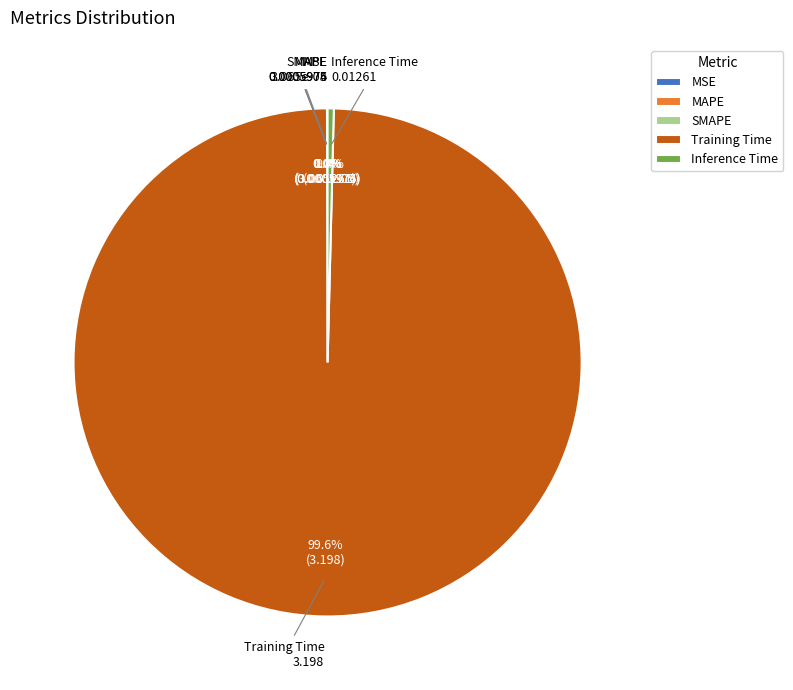

Is there a majority slice in this chart?

Yes